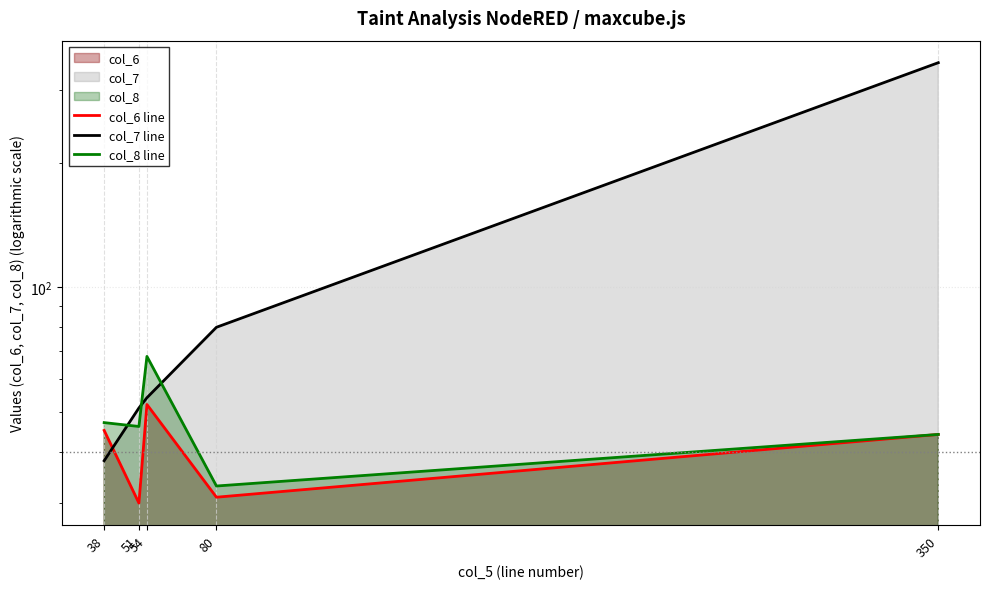

Does the chart display data point markers on the line(s)?

No